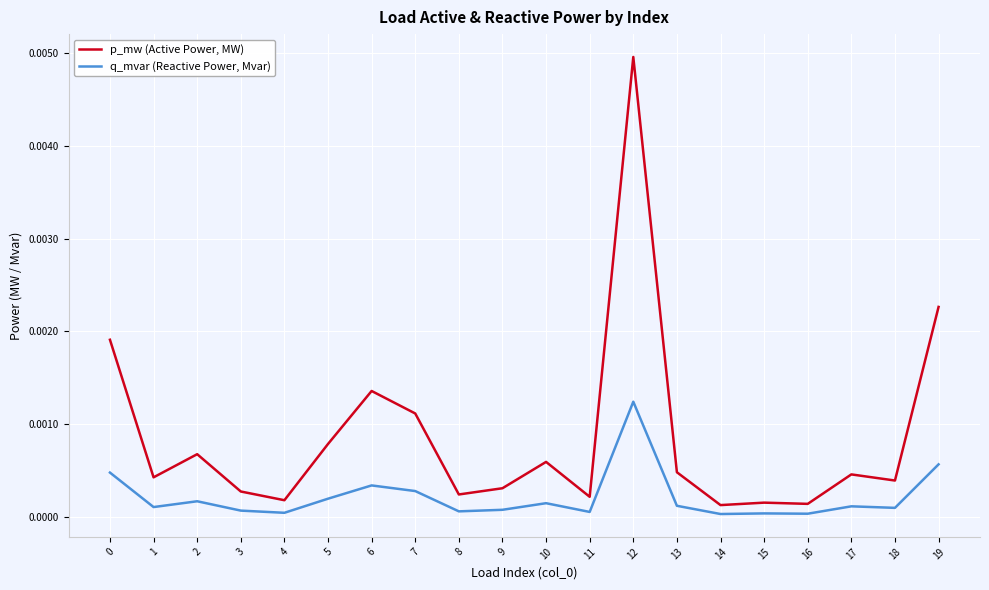

True or false: q_mvar (Reactive Power, Mvar) and p_mw (Active Power, MW) cross at least once.

False